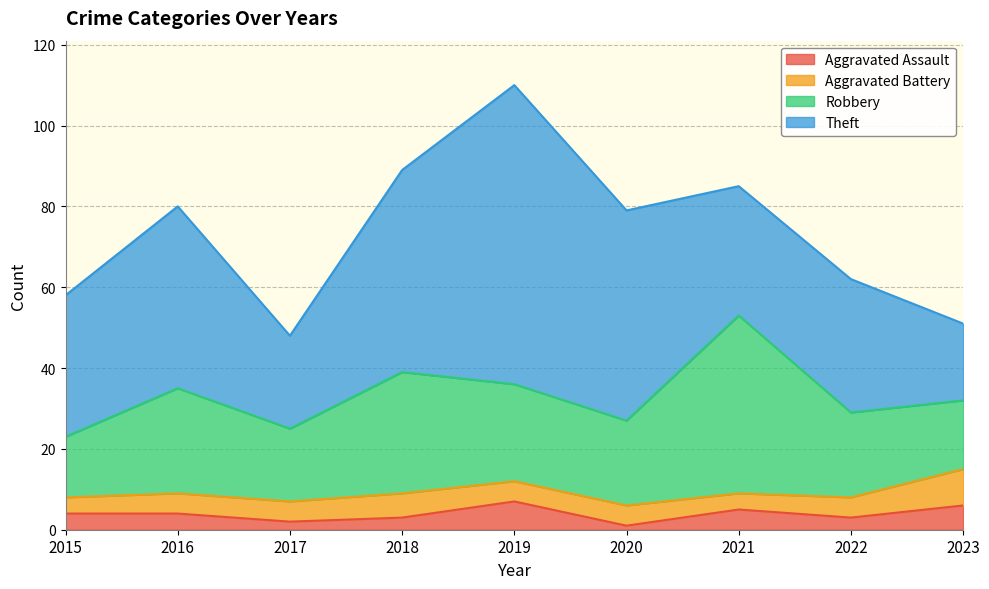

What is the difference between the Theft values at 2016 and 2018?

5